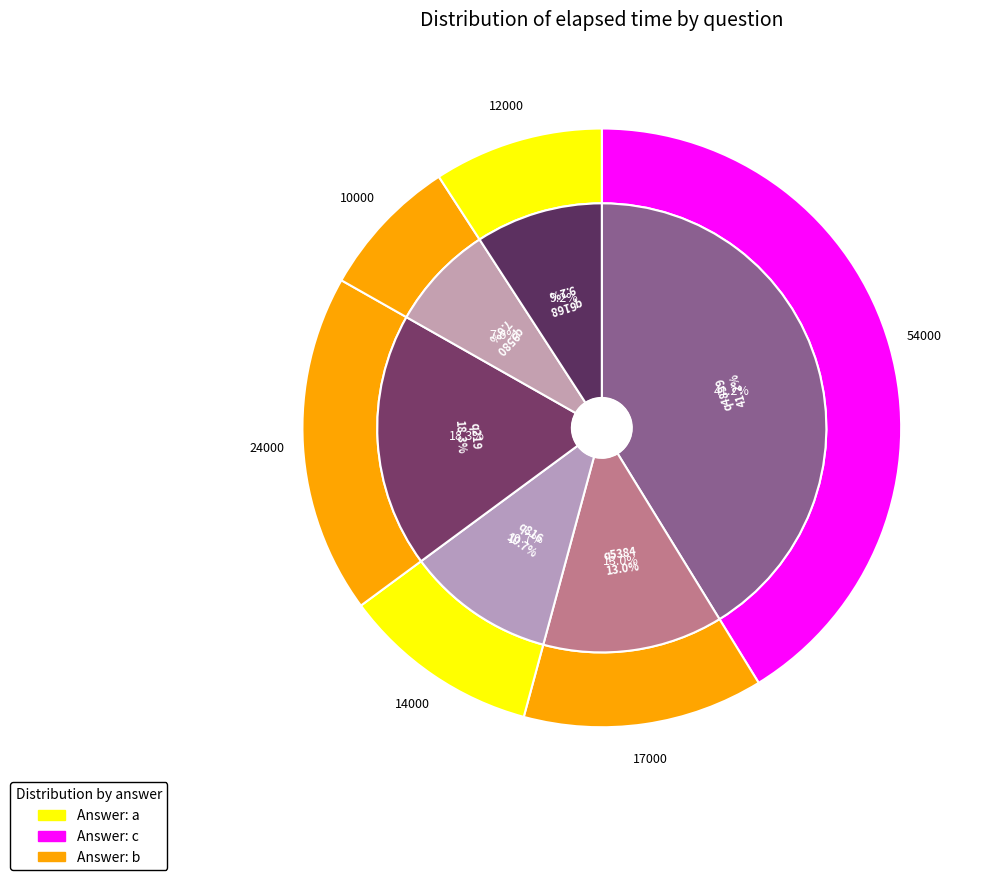

How many slices are in this pie chart?

6